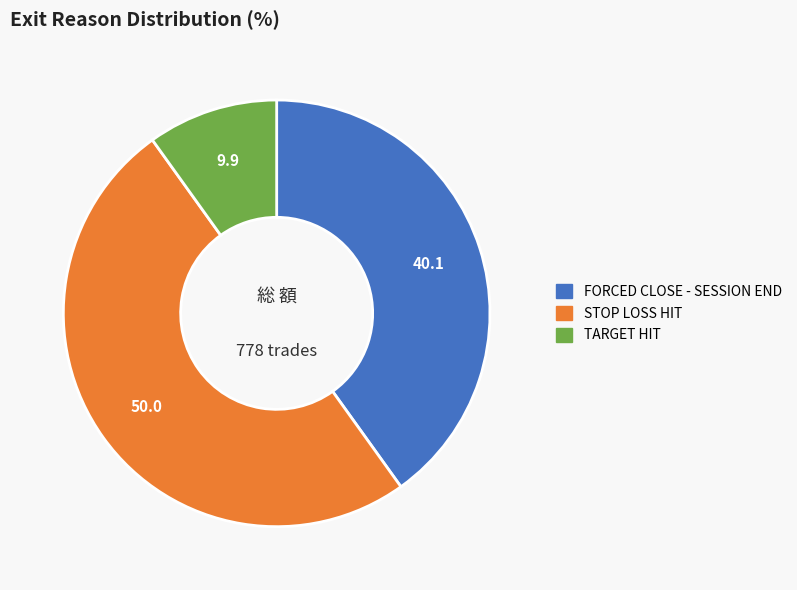

Between STOP LOSS HIT and TARGET HIT, which is larger?

STOP LOSS HIT